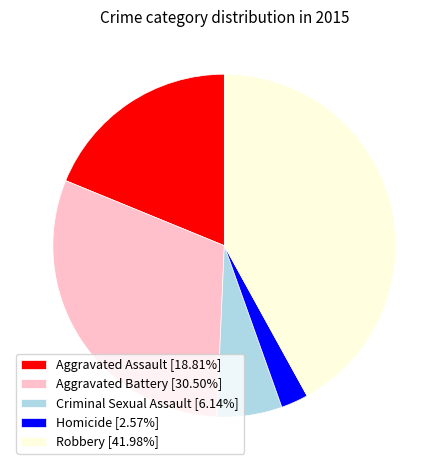

True or false: Aggravated Battery accounts for 30% of the total.

True